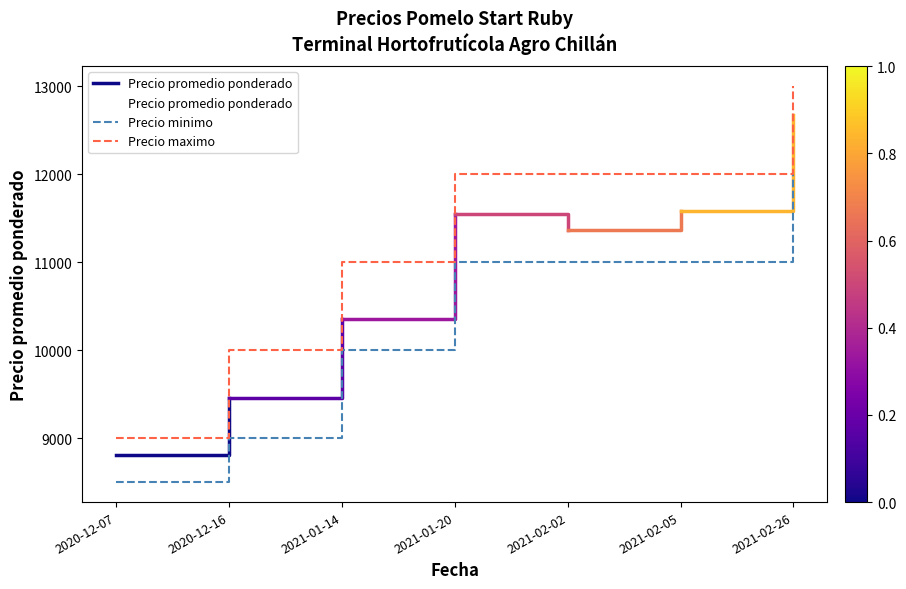

True or false: Precio minimo and Precio maximo intersect in this chart.

False